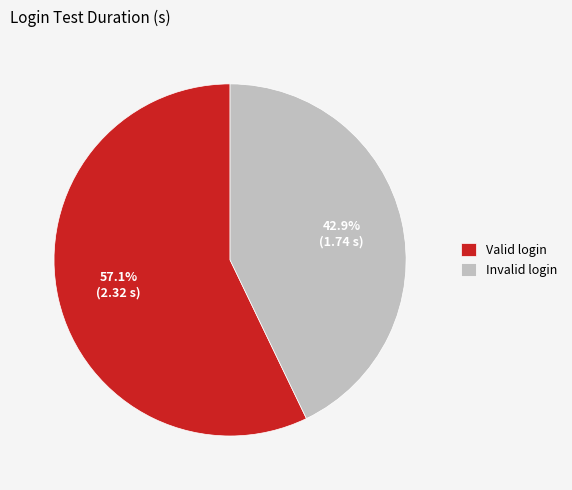

What percentage is the Valid login slice, to the nearest percent?

57%